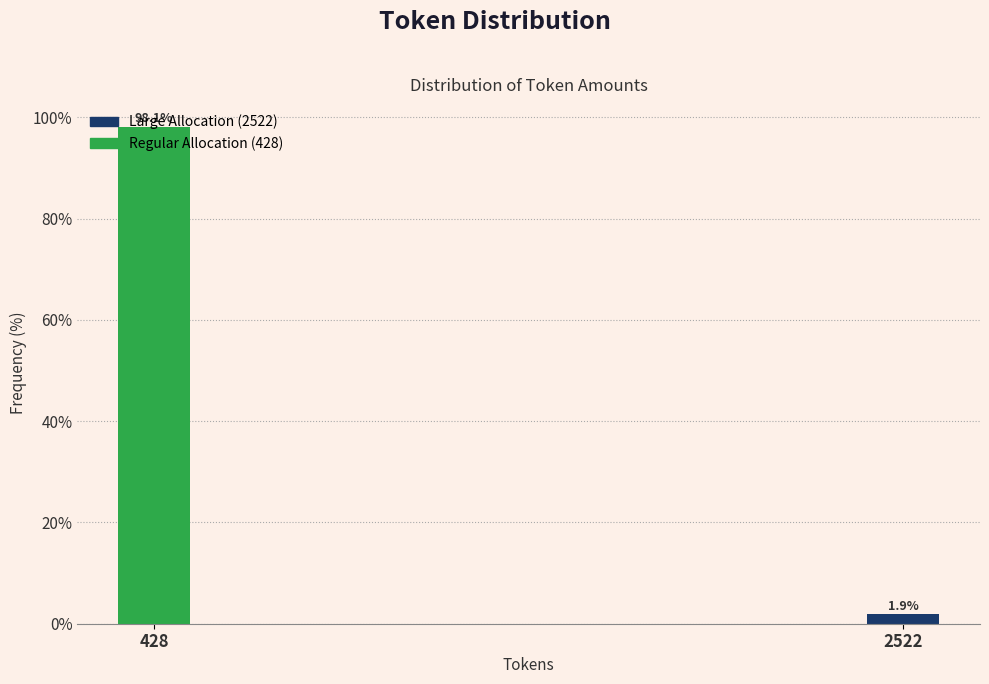

Which has a higher value, 428 or 2522?

428